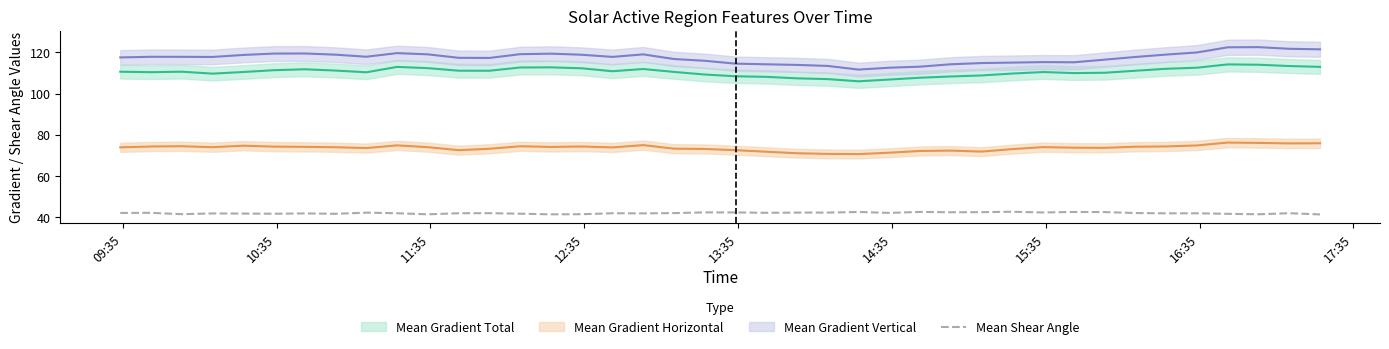

Does the chart have visible grid lines?

No